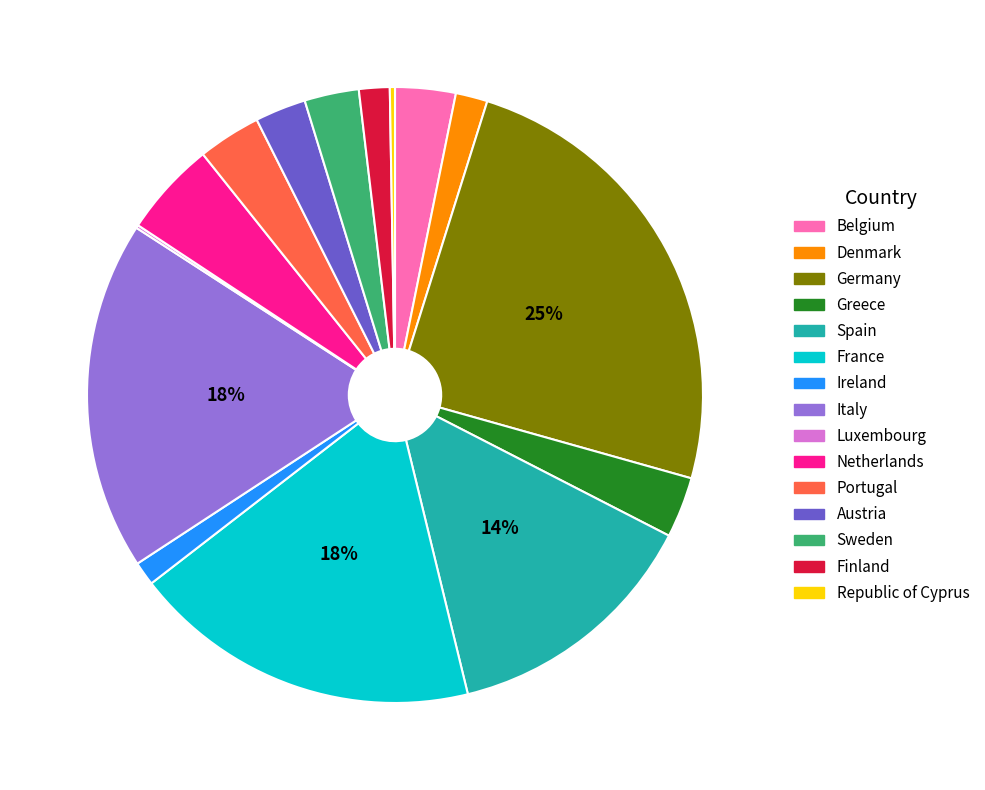

Which category has the biggest portion of the pie?

Germany